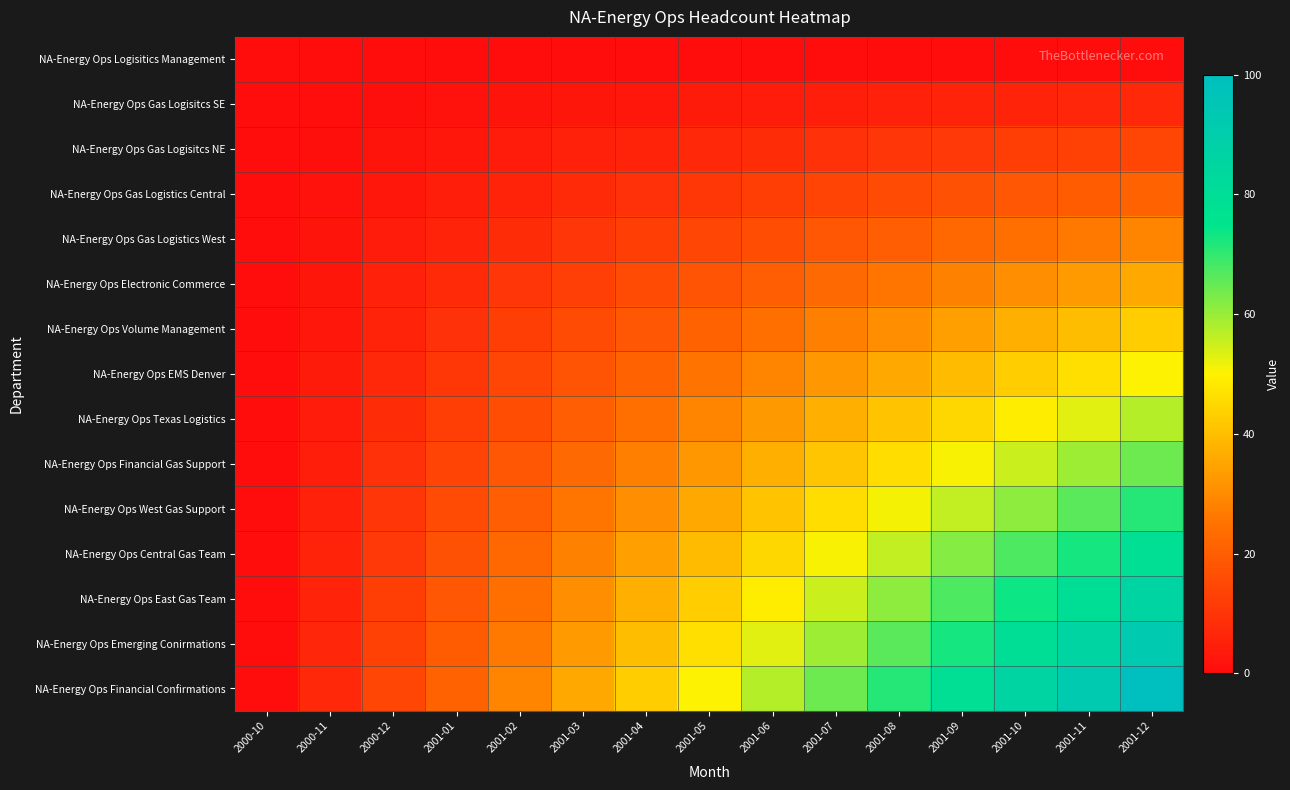

Which series has the largest range (max minus min)?

NA-Energy Ops Financial Confirmations